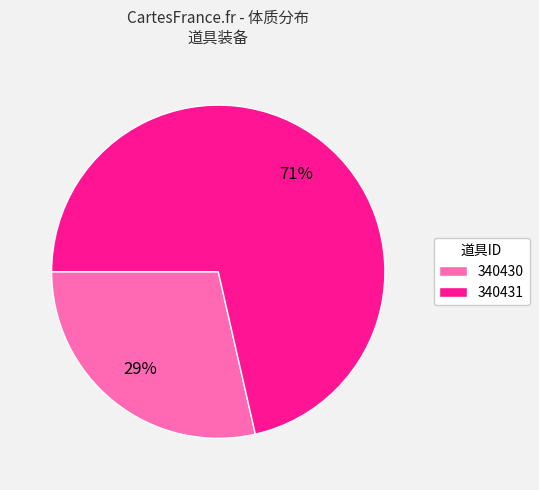

Is it true that 340430 is 29% of the pie?

True